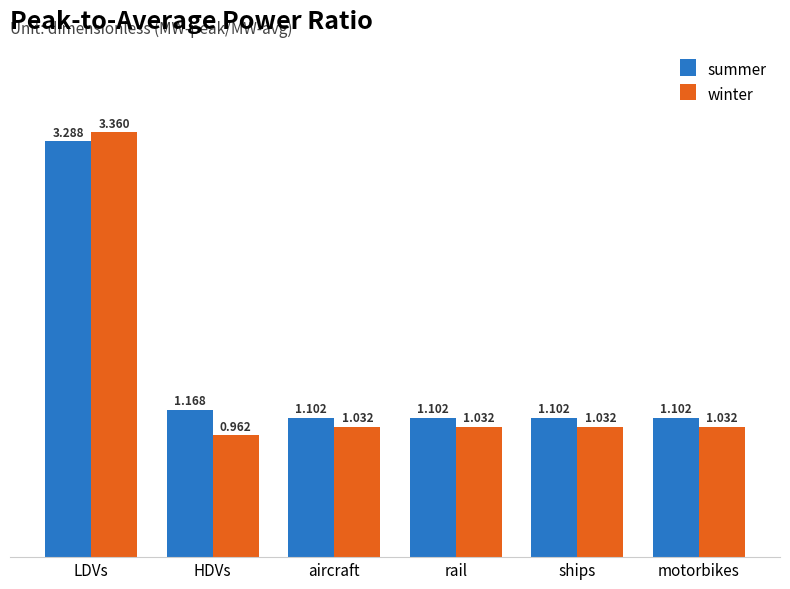

What is the average value of the winter series?

1.4